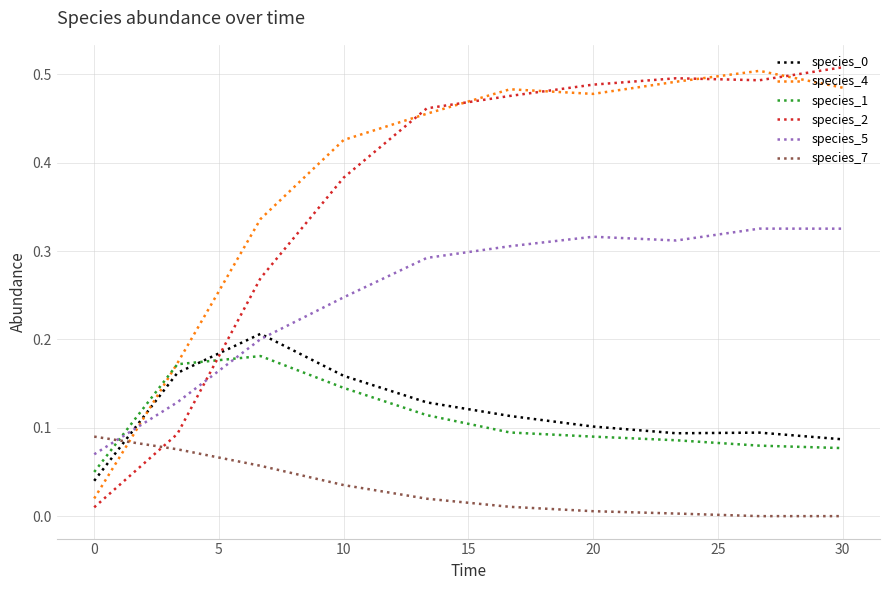

Which series ends up on top after the final intersection of species_2 and species_5?

species_2